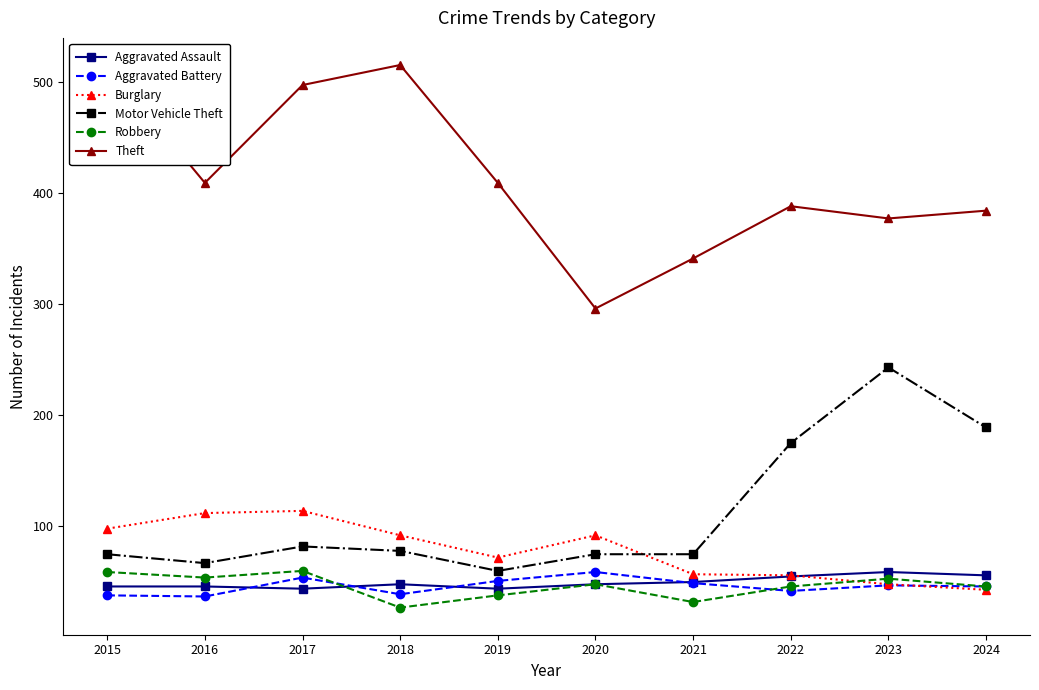

What is the sum of all Theft values?

4131